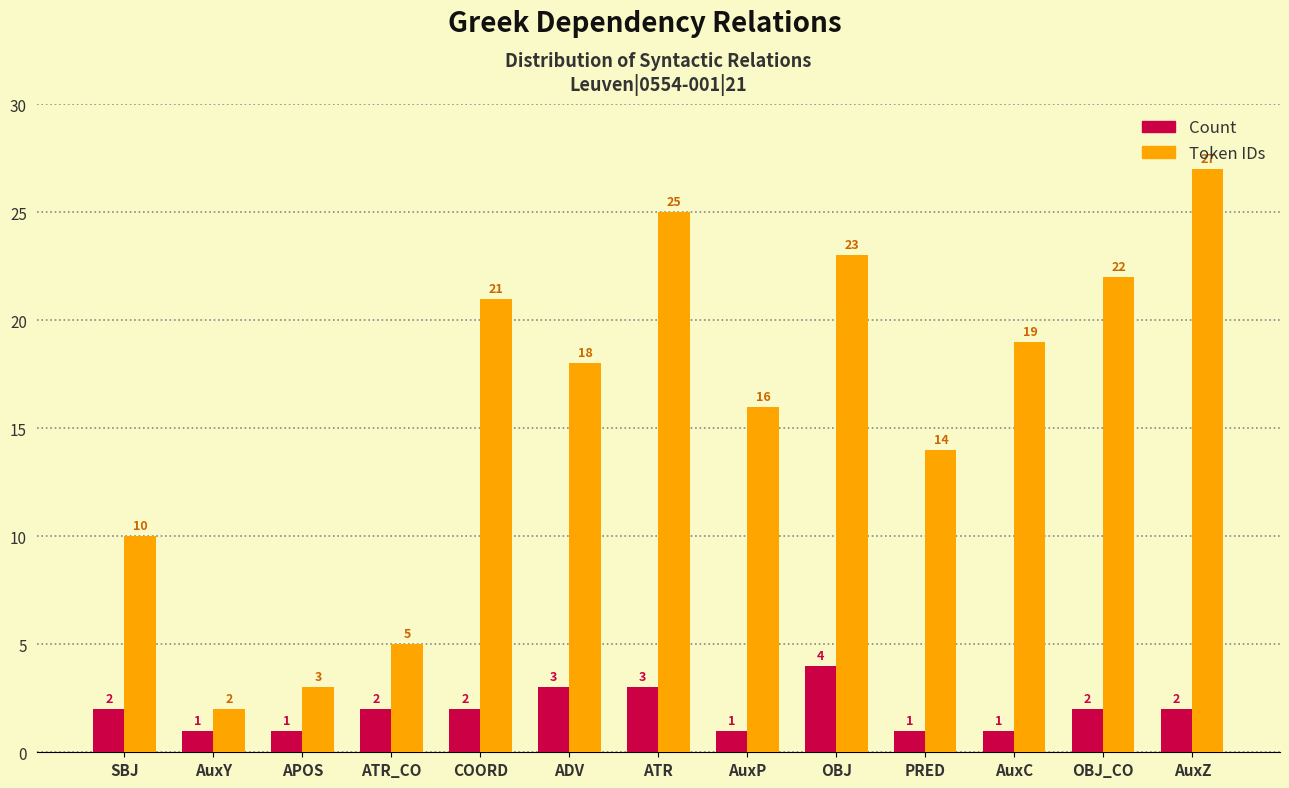

Which series has the largest total across all categories?

Token IDs